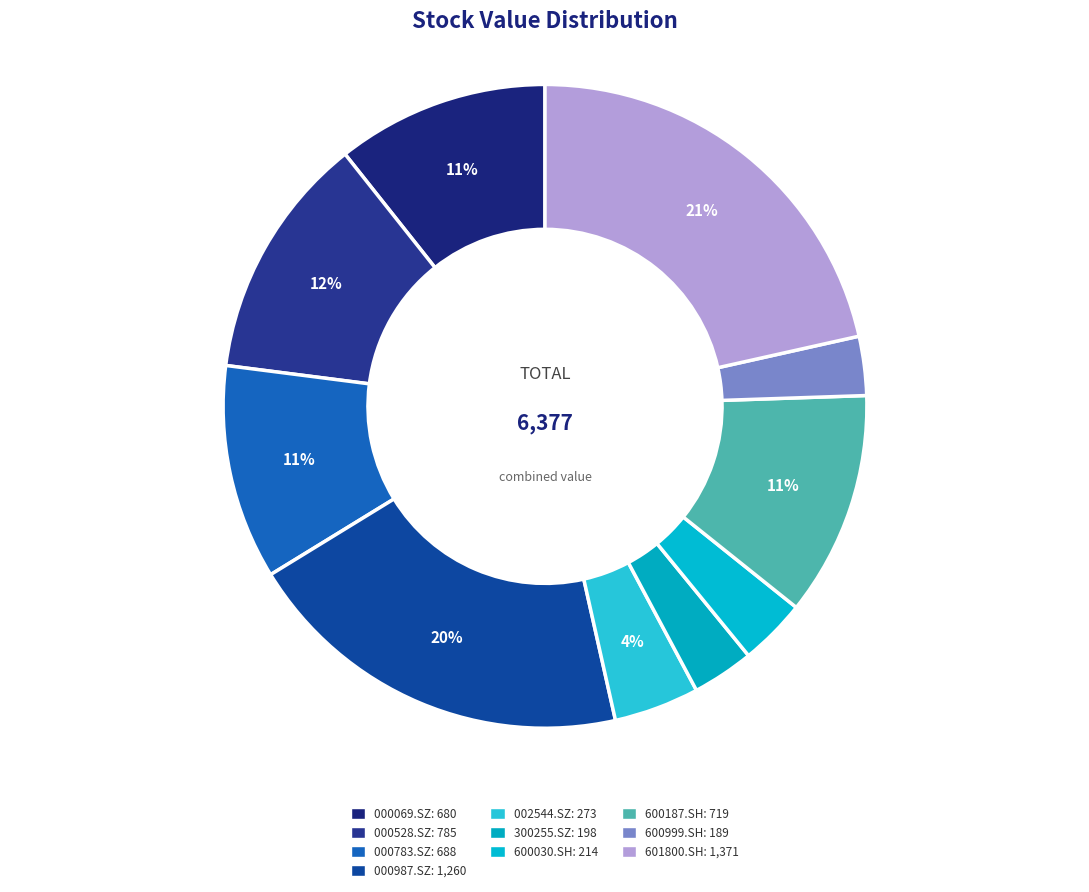

What portion of the pie excludes 000528.SZ?

87.7%